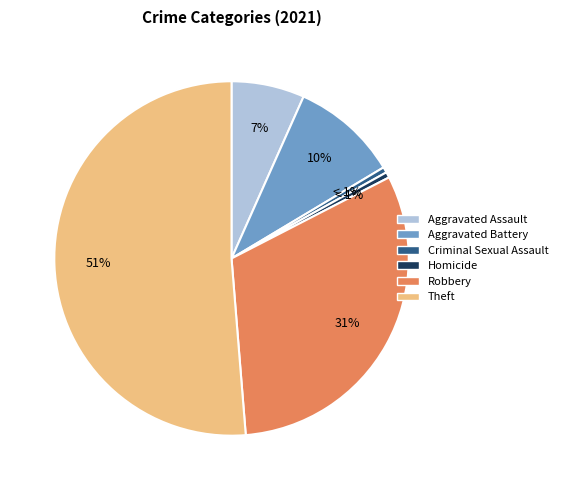

To the nearest percent, what is the average slice percentage?

17%